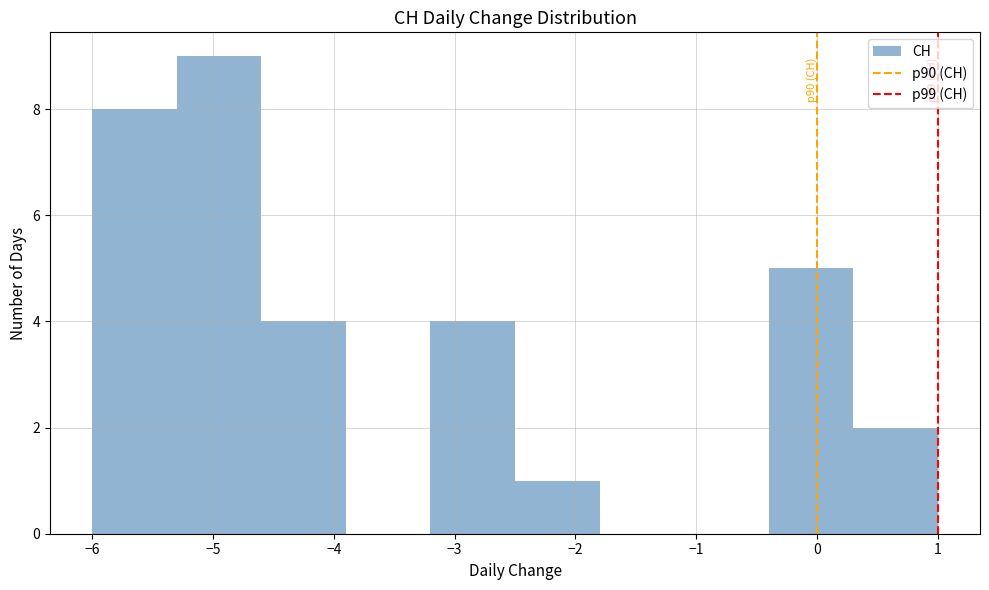

Over which range of the x-axis is the bar tallest?

-5.3 to -4.6